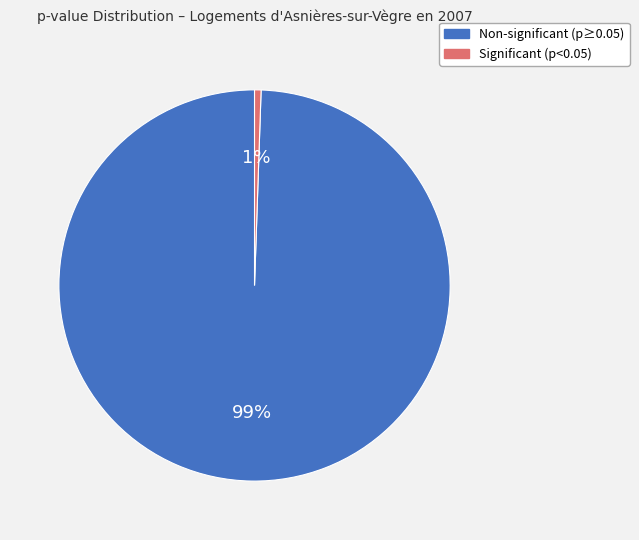

How many slices are in this pie chart?

2